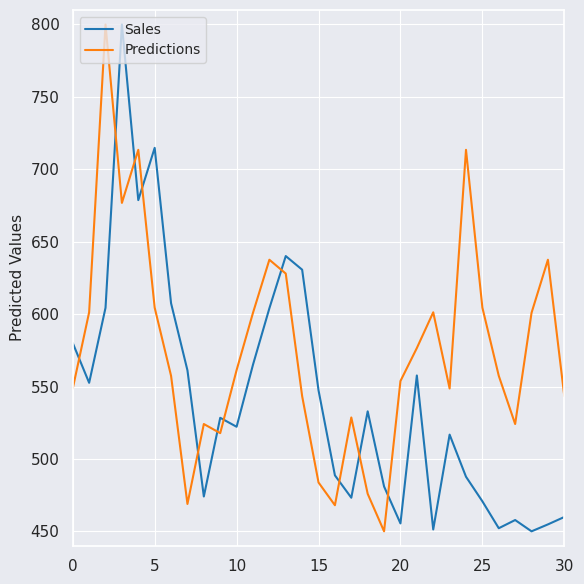

True or false: Predictions and Sales cross at least once.

True